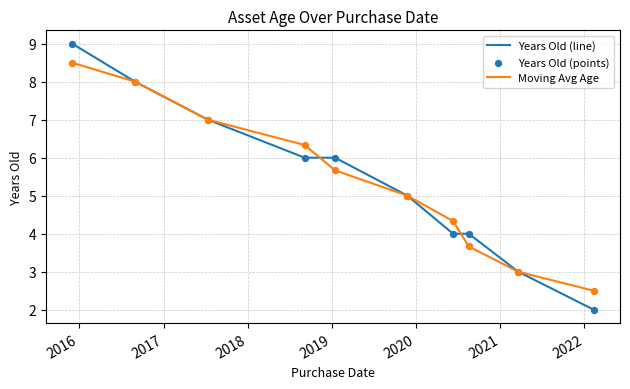

Which series has the largest range (max minus min)?

Years Old (line)